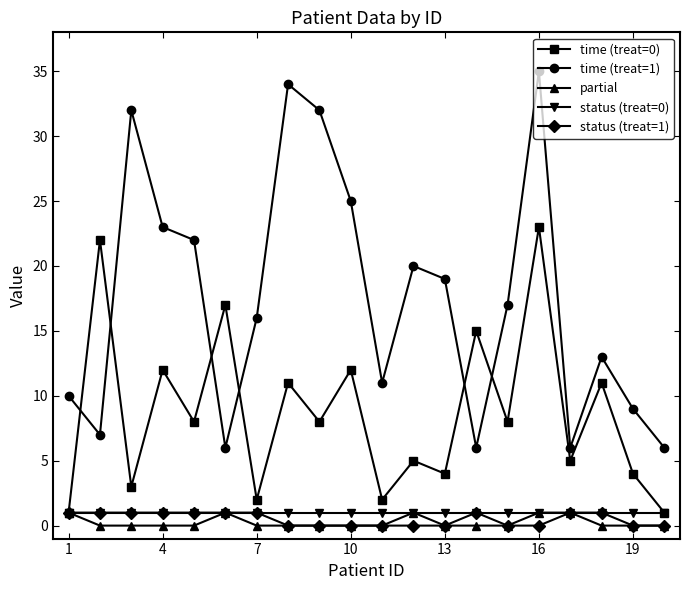

What is the greatest value displayed?

35